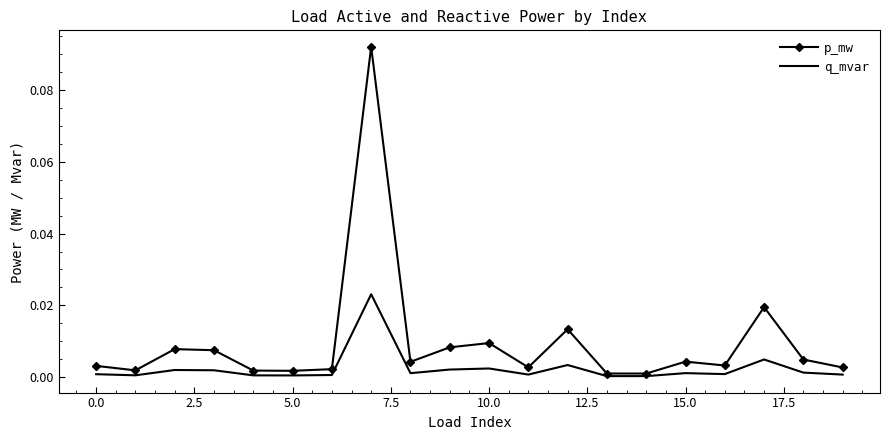

Which series has the largest total across all categories?

p_mw